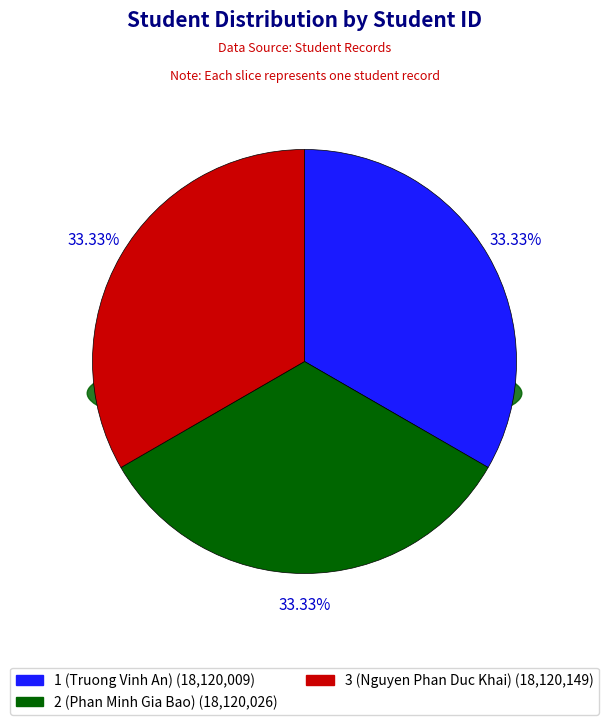

To the nearest percent, what is the combined percentage of 3 (Nguyen Phan Duc Khai) and 2 (Phan Minh Gia Bao)?

67%